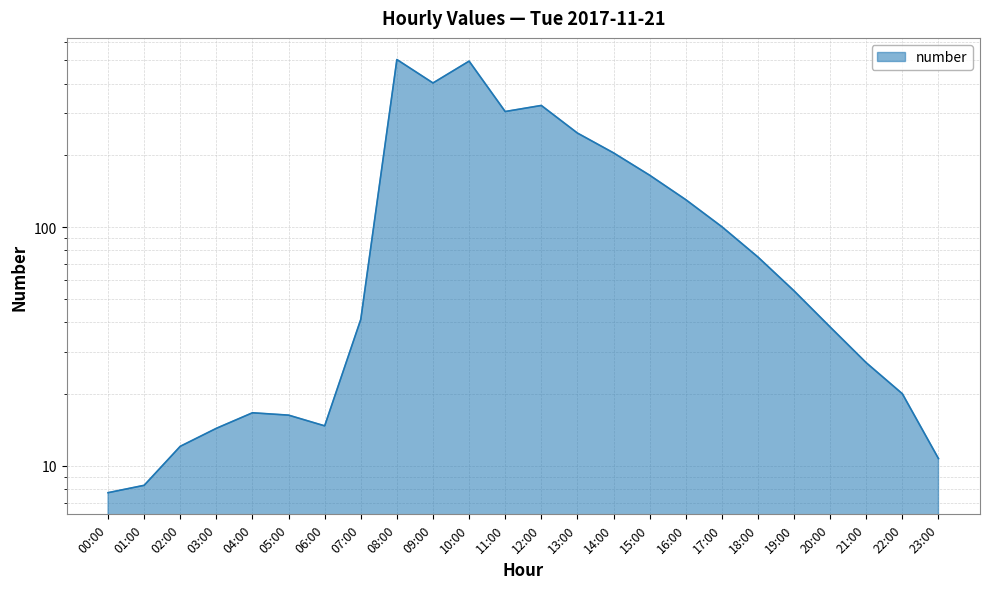

Rank the categories by value from lowest to highest.

00:00, 01:00, 23:00, 02:00, 03:00, 06:00, 05:00, 04:00, 22:00, 21:00, 20:00, 07:00, 19:00, 18:00, 17:00, 16:00, 15:00, 14:00, 13:00, 11:00, 12:00, 09:00, 10:00, 08:00